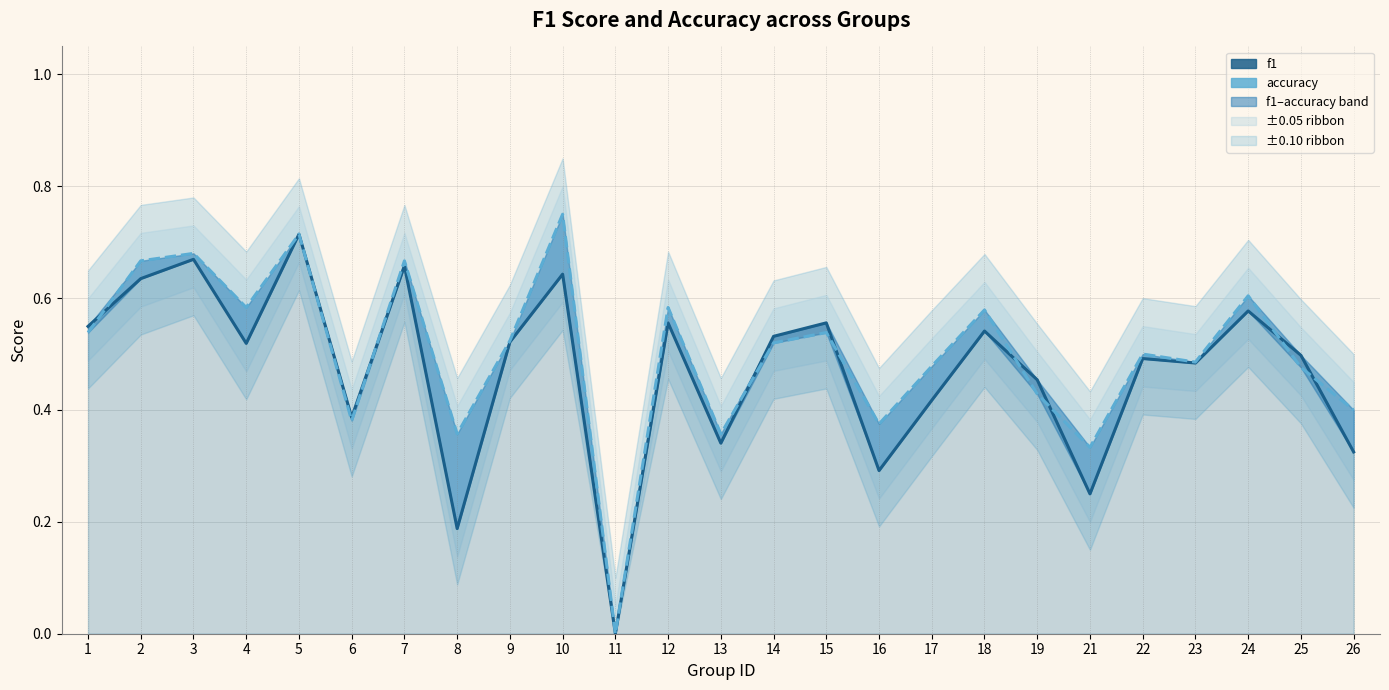

What is the difference between the maximum and minimum values in the accuracy series?

0.8